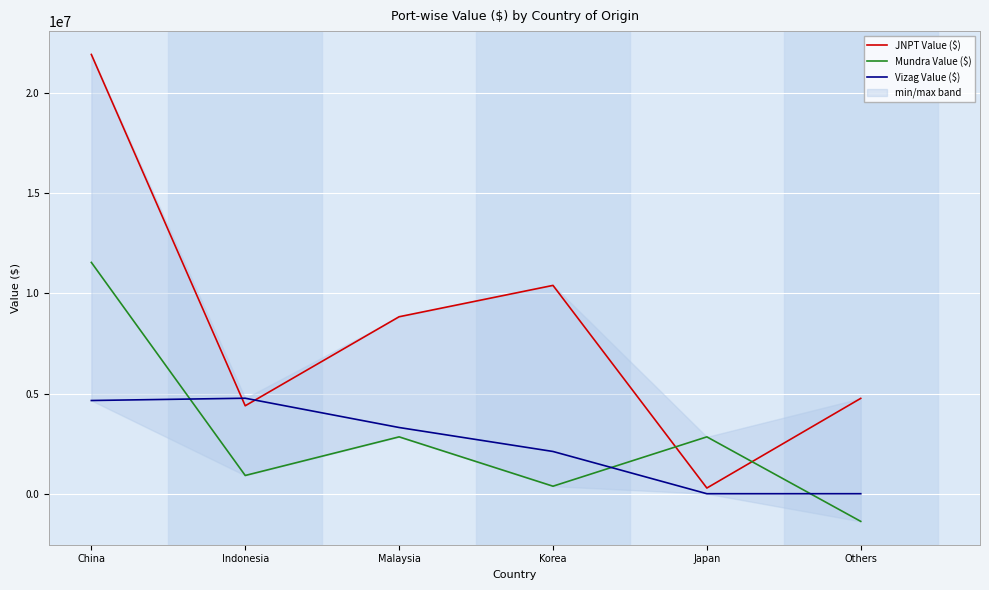

What is the difference between the highest and lowest values at Others?

6140528.5